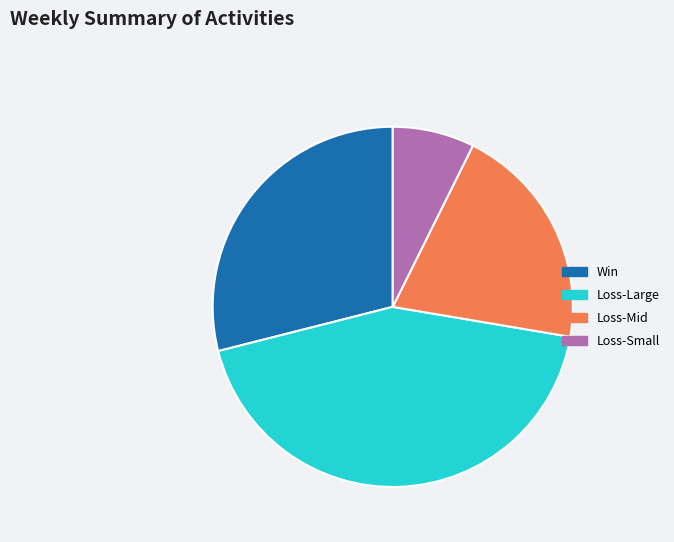

Is there a majority slice in this chart?

No